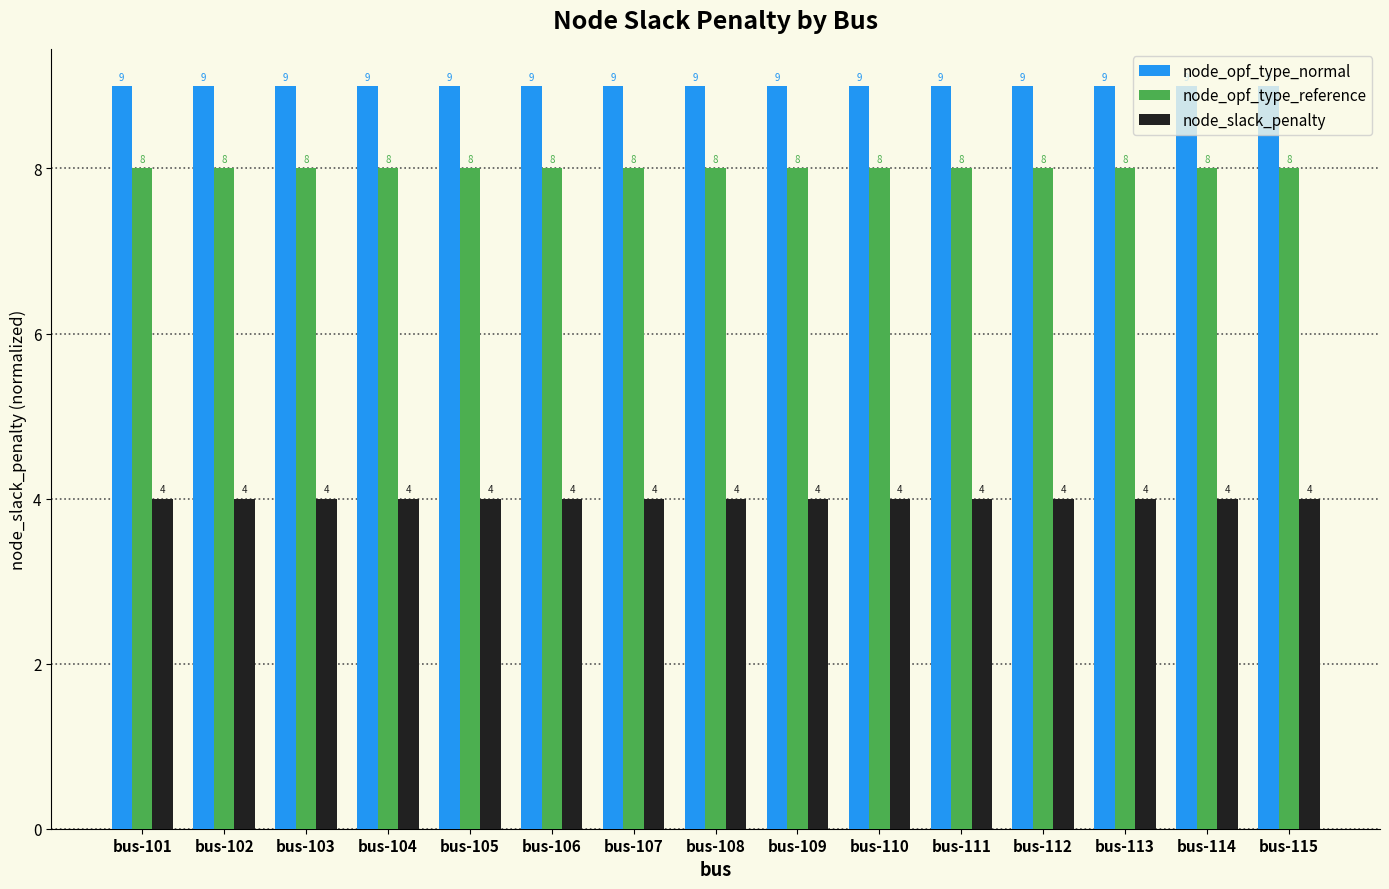

At bus-112, list the series in order from largest to smallest.

node_opf_type_normal, node_opf_type_reference, node_slack_penalty